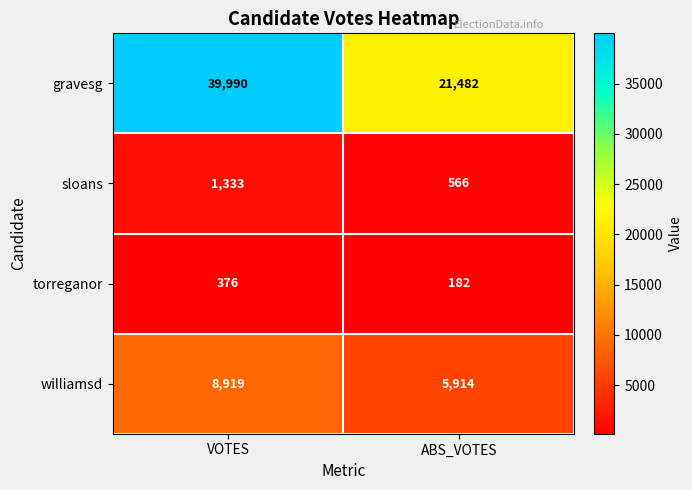

Which series has the largest total across all categories?

gravesg